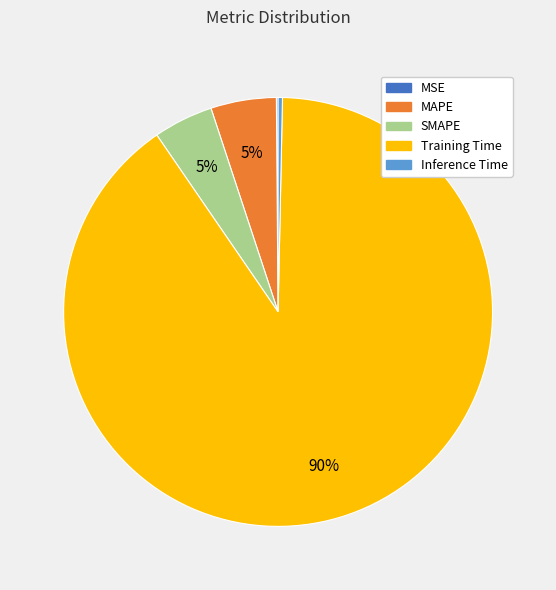

Which has a higher value, SMAPE or Inference Time?

SMAPE